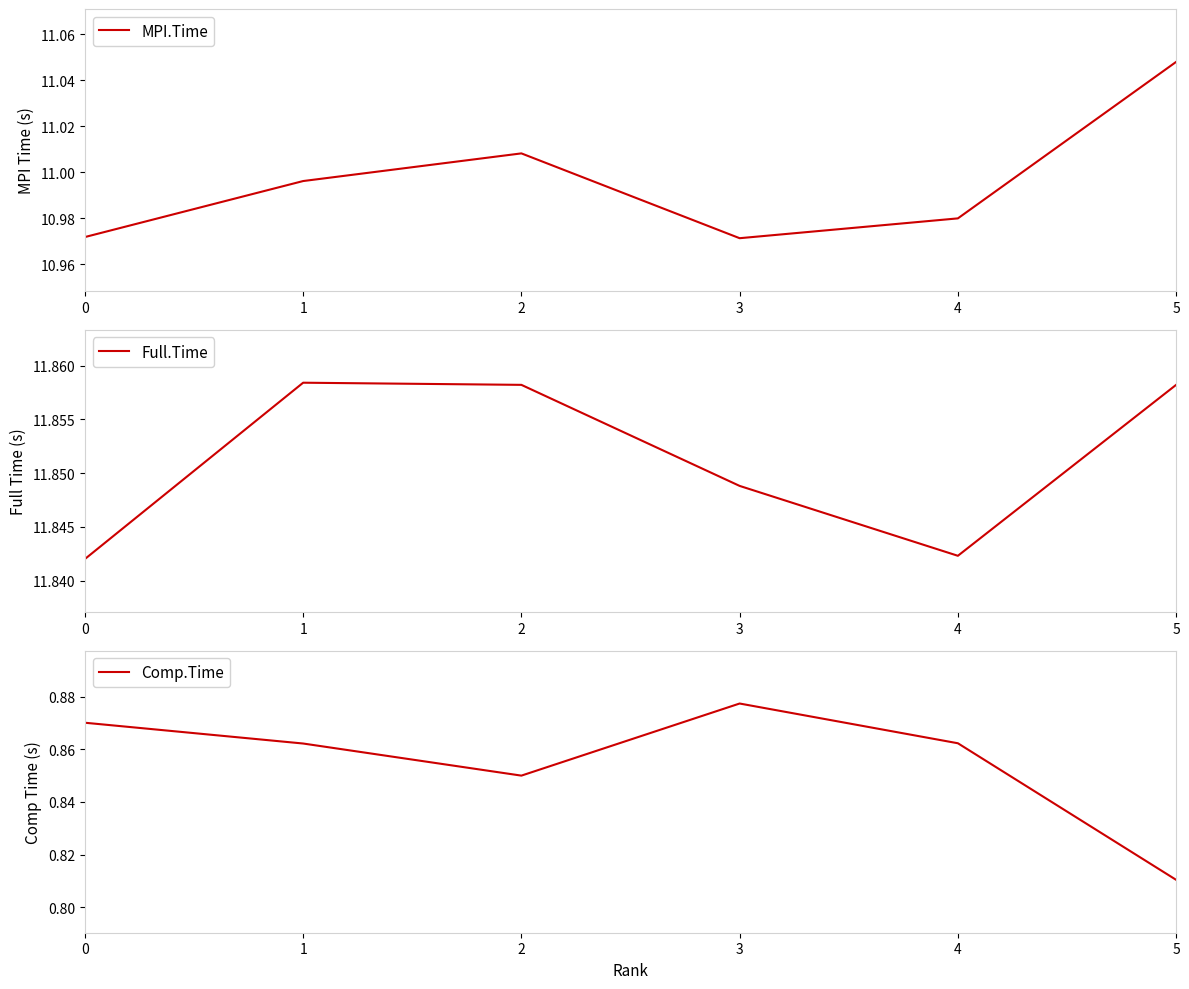

What is the smallest value displayed?

0.8